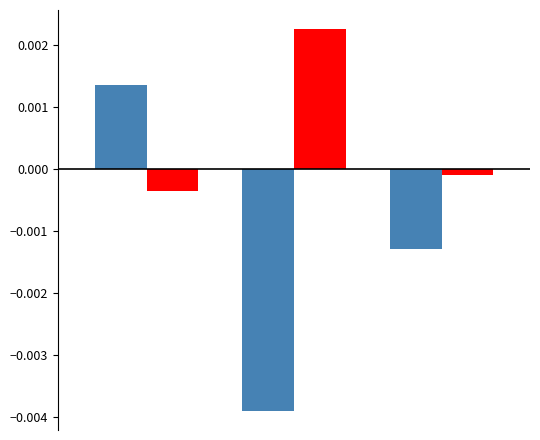

Count the number of categories in the chart.

3